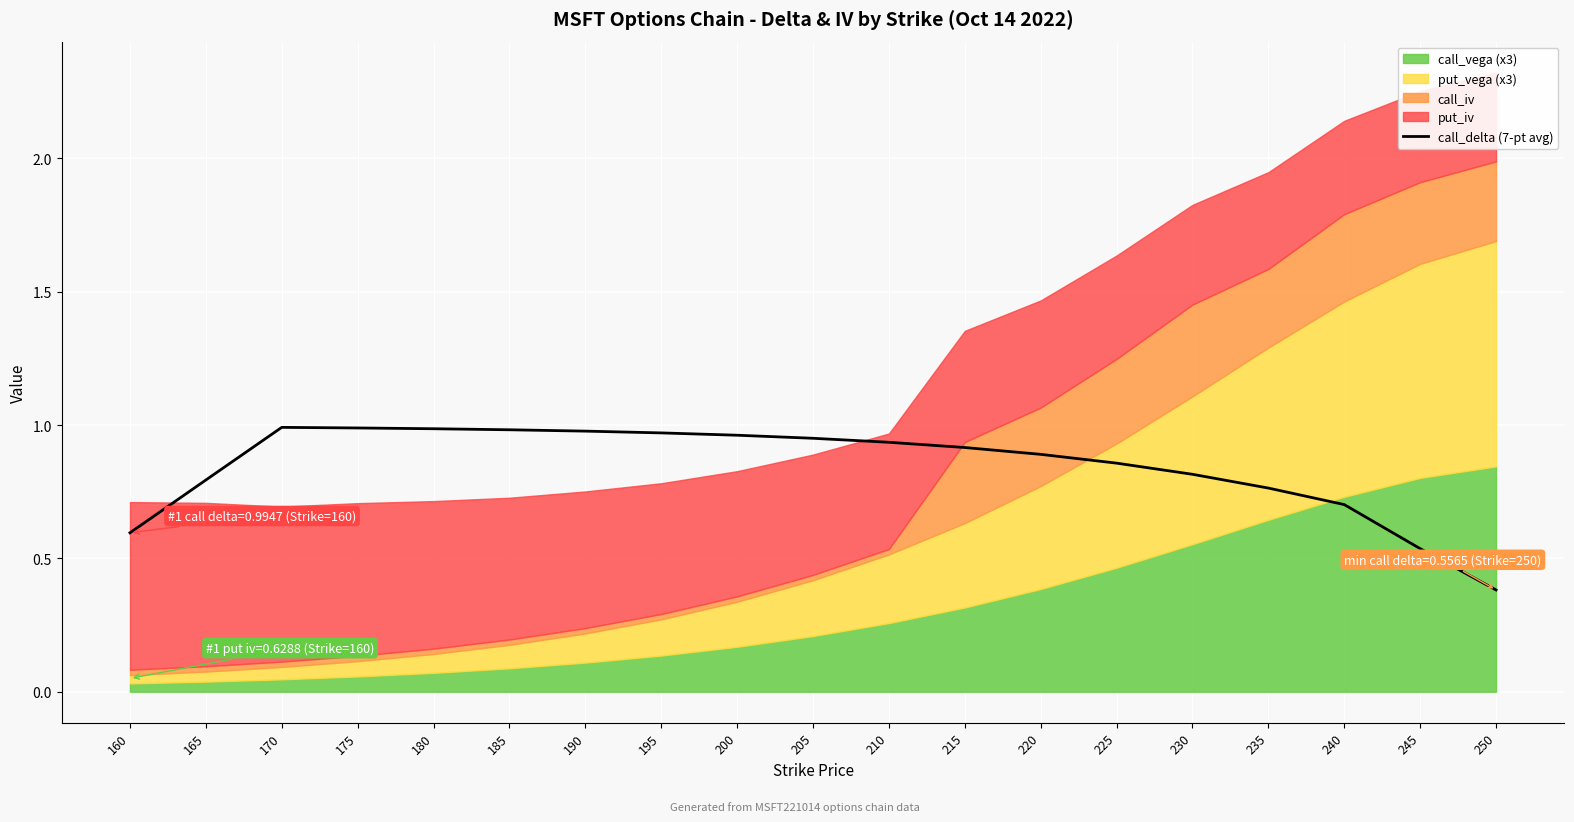

True or false: the data shows 0.7 at 250.

False